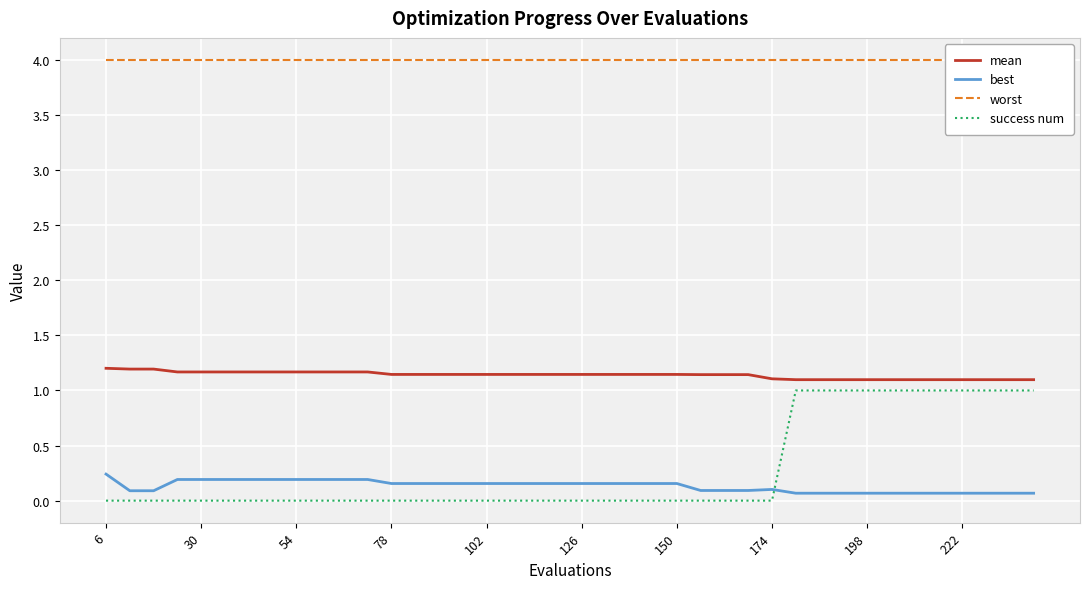

True or false: success num and mean intersect in this chart.

False